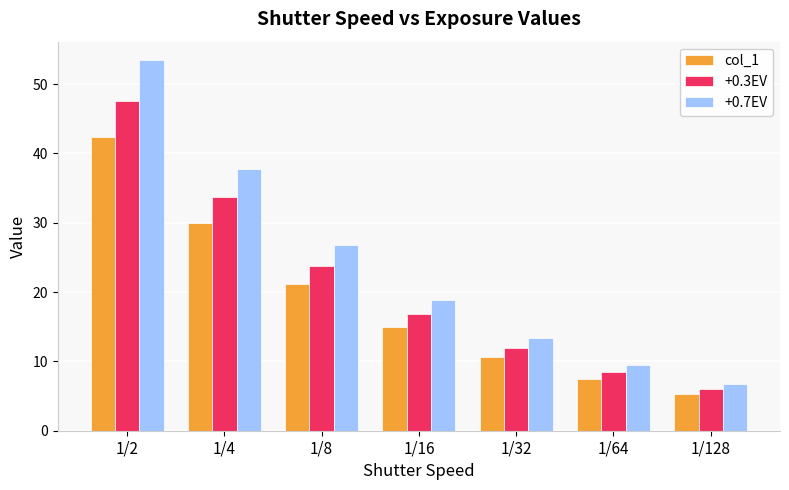

At which category is the sum across all series the highest?

1/2